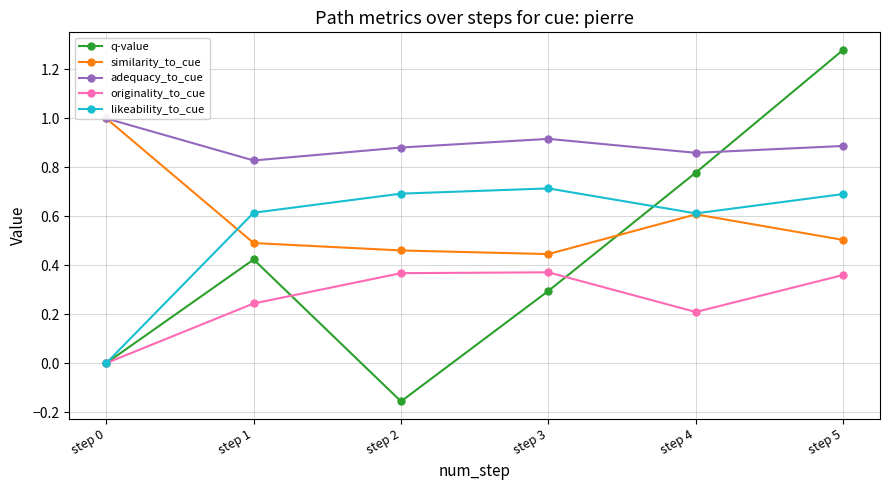

At how many categories does at least one series exceed 0?

6